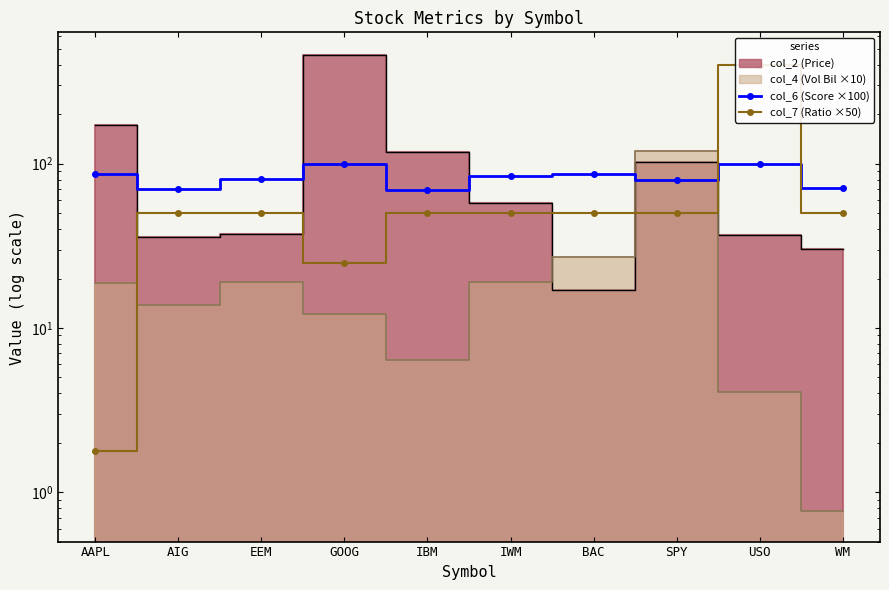

How many interior local peaks does the col_7 series have?

1